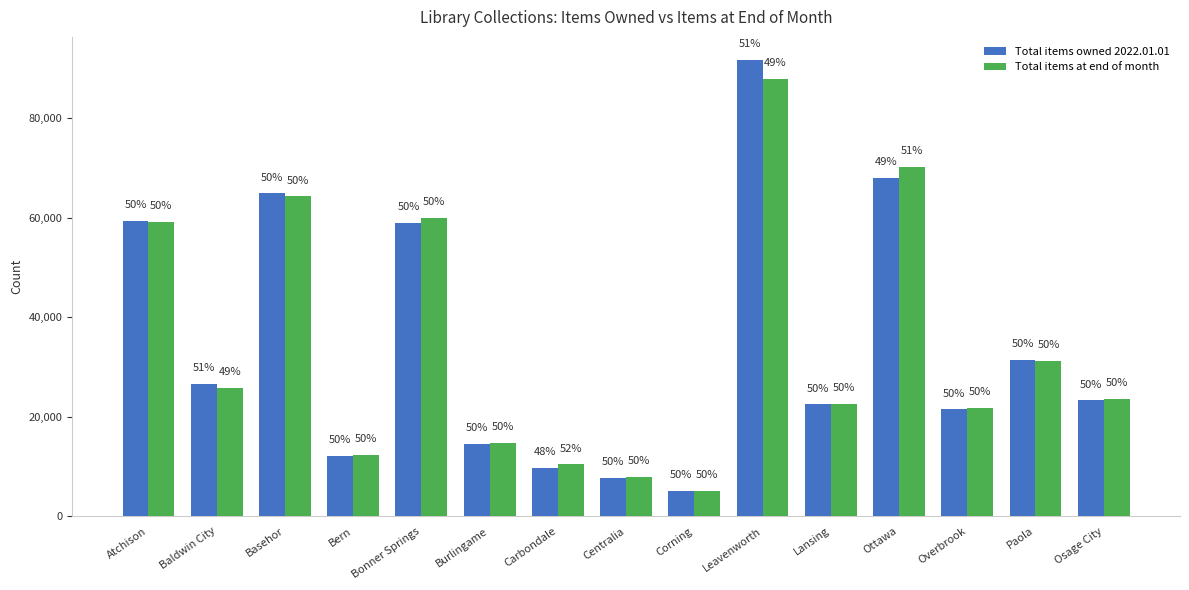

Rank the series by their maximum value, from lowest to highest.

Total items at end of month, Total items owned 2022.01.01